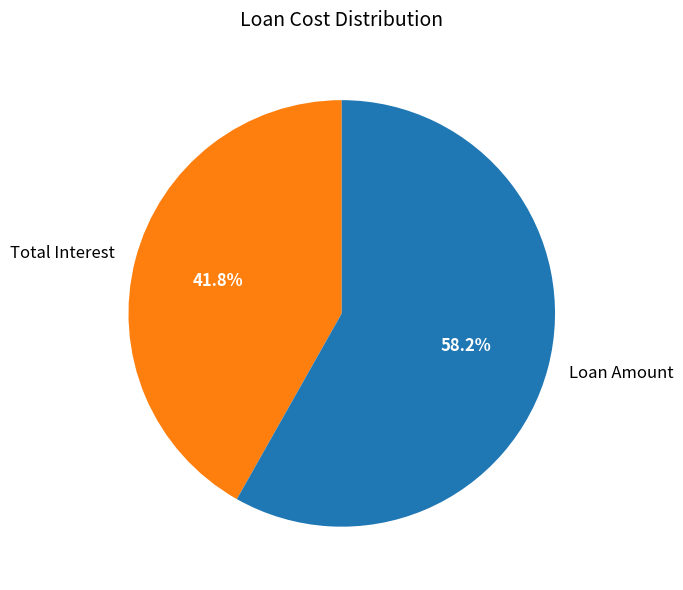

Approximately how many times larger is the value at Loan Amount compared to Total Interest?

1.4